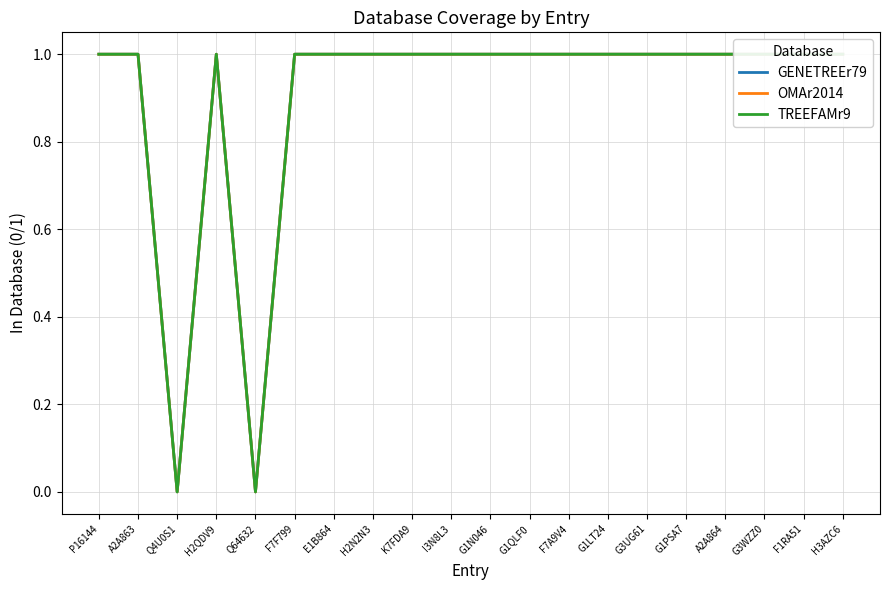

Which series has the largest total across all categories?

GENETREEr79